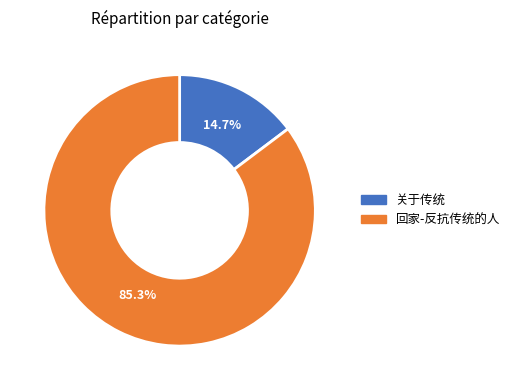

How many segments does this pie chart have?

2